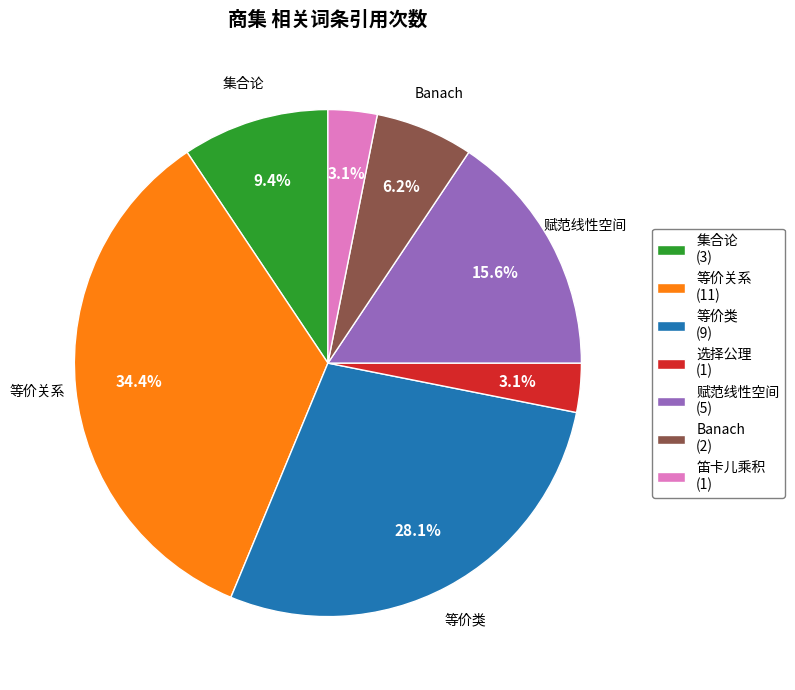

How much of the chart is everything except 等价关系 (11)?

65.6%